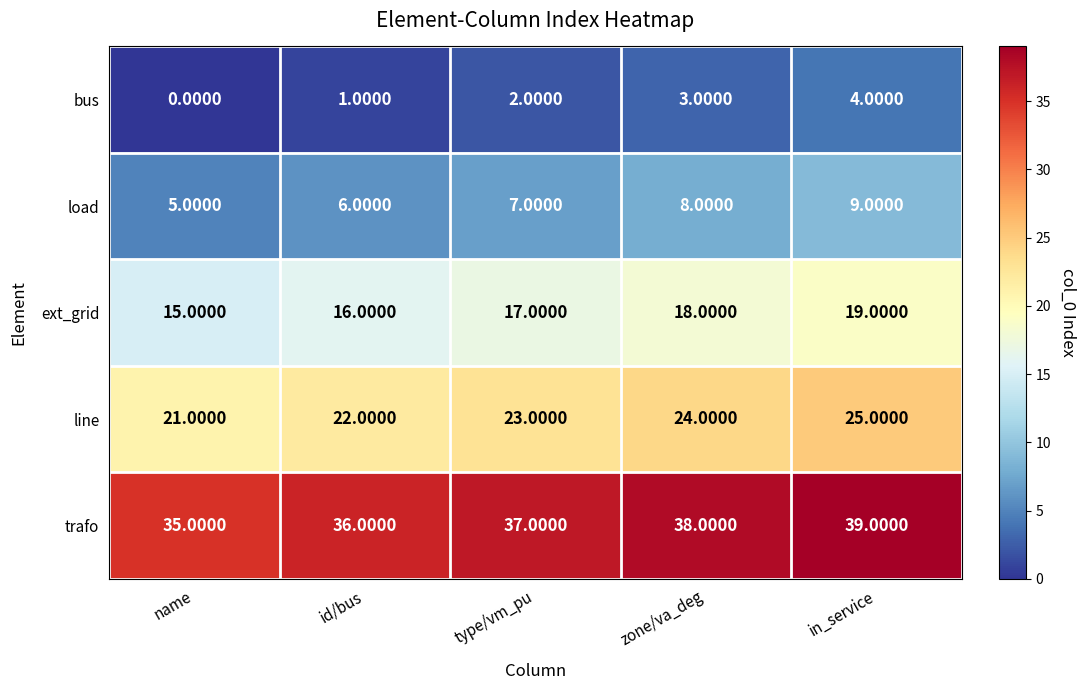

What is the sum of the load values at name and zone/va_deg?

13